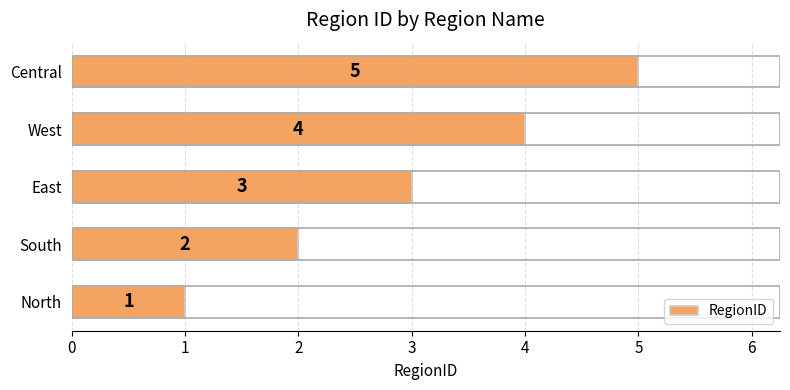

True or false: the data shows 5 at Central.

True